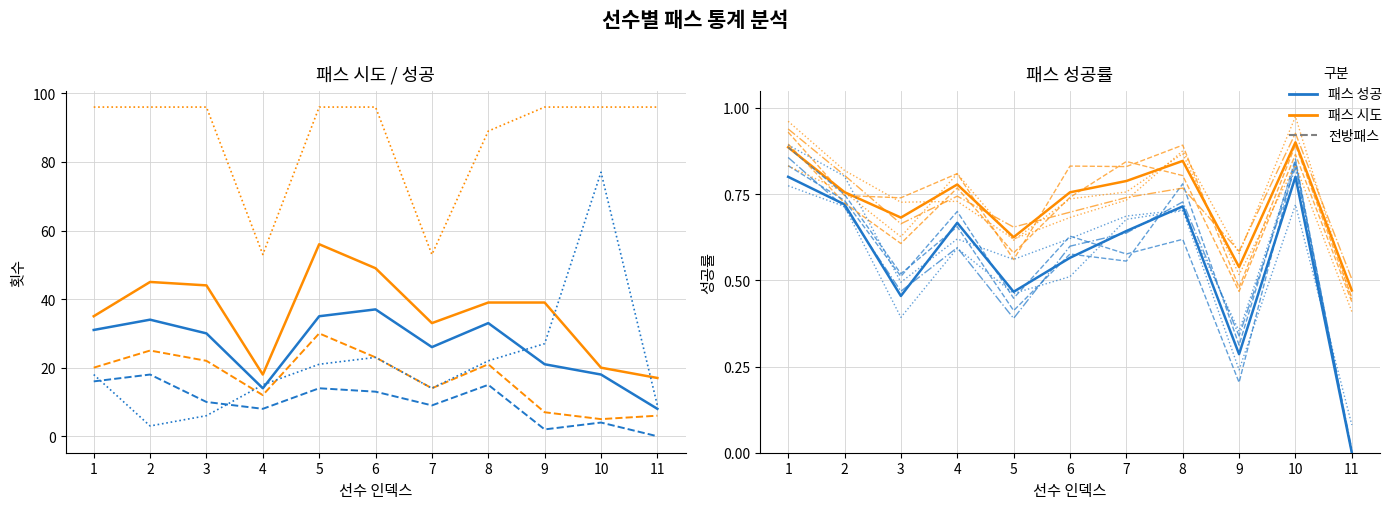

What is the difference between the second highest and second lowest values in the 패스_시도 series?

31